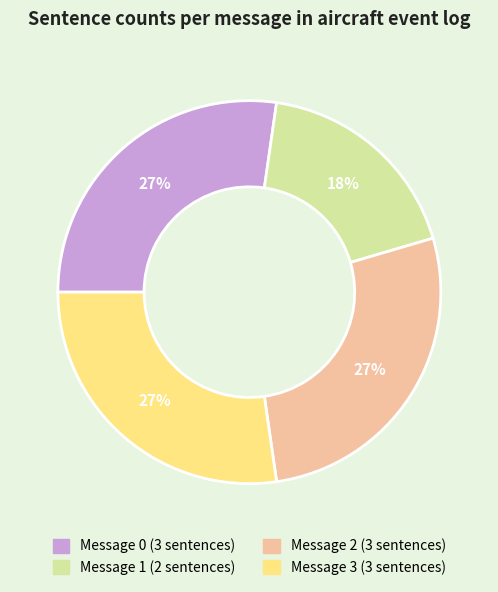

To the nearest percent, what is the difference between the largest and smallest slice percentages?

9%